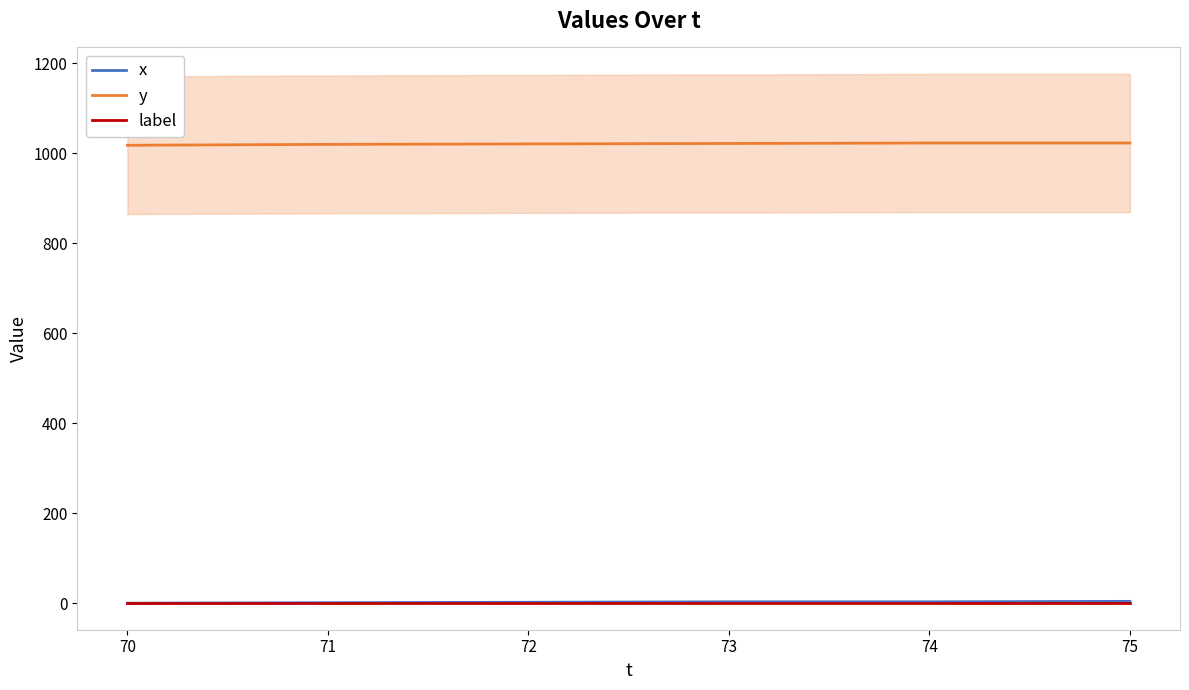

Which has a higher value, 70 or 72?

72